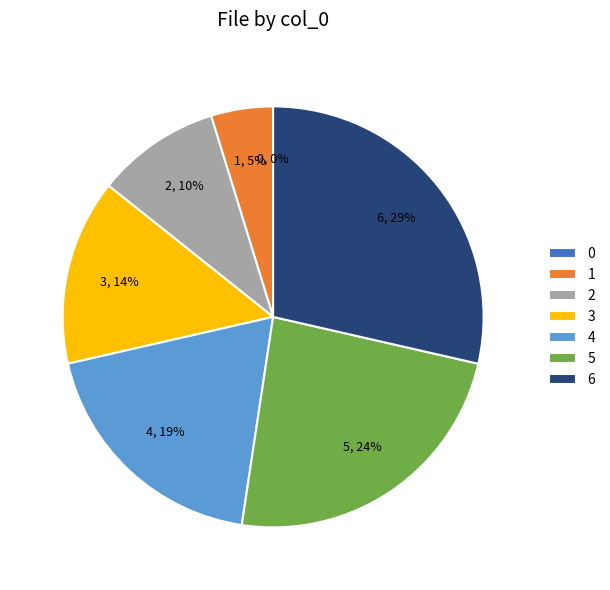

Count the number of slices in the pie.

7